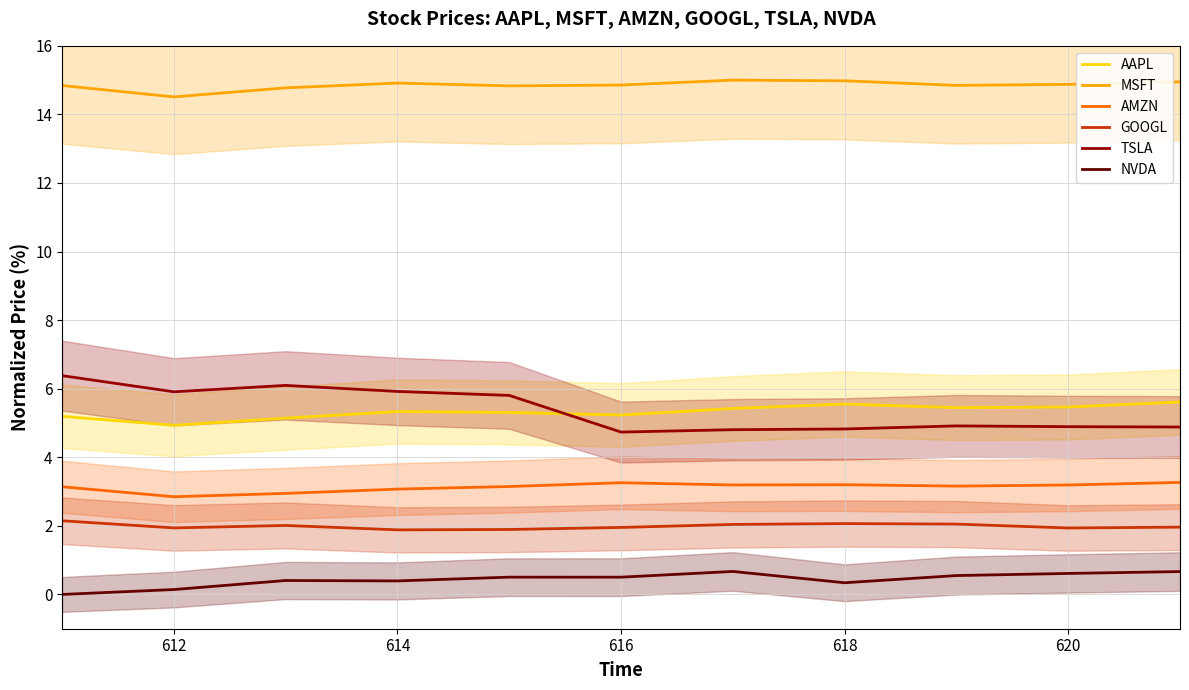

Reading left to right, list all the values displayed in this chart.

AAPL: 5.2	4.9	5.1	5.3	5.3	5.2	5.4	5.6	5.4	5.5	5.6
MSFT: 14.8	14.5	14.8	14.9	14.8	14.9	15.0	15.0	14.8	14.9	15.0
AMZN: 3.1	2.8	2.9	3.1	3.1	3.3	3.2	3.2	3.2	3.2	3.3
GOOGL: 2.1	1.9	2.0	1.9	1.9	2.0	2.0	2.1	2.1	1.9	2.0
TSLA: 6.4	5.9	6.1	5.9	5.8	4.7	4.8	4.8	4.9	4.9	4.9
NVDA: 0.0	0.1	0.4	0.4	0.5	0.5	0.7	0.3	0.6	0.6	0.7